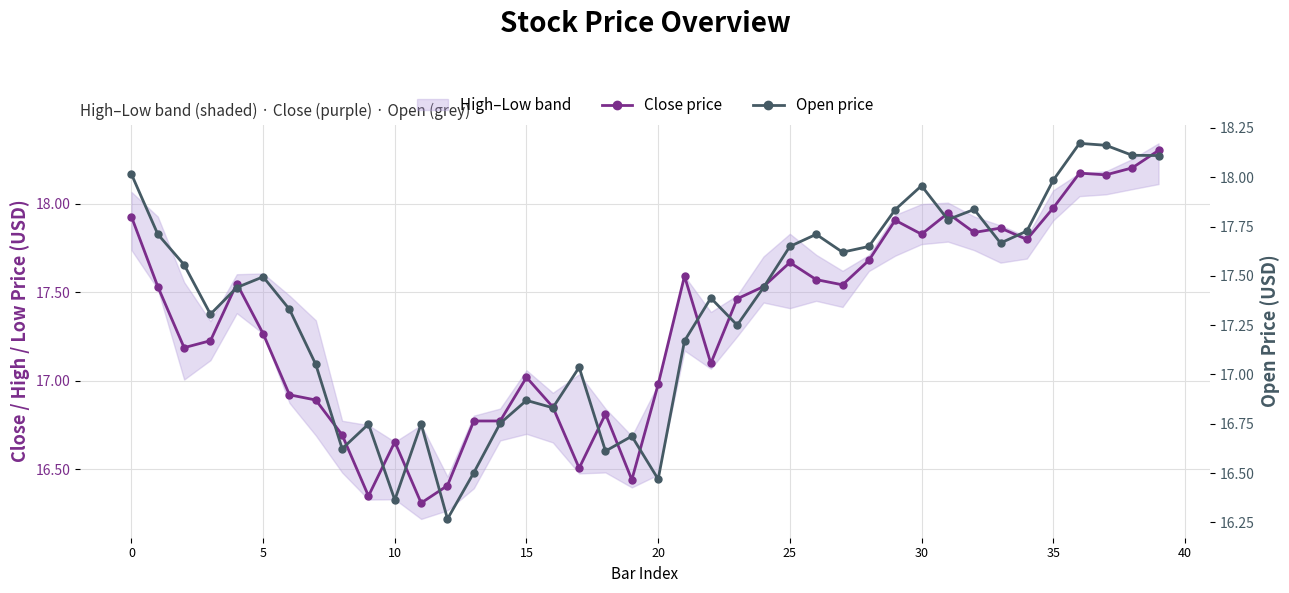

What is the label of the 24th point from the right?

16